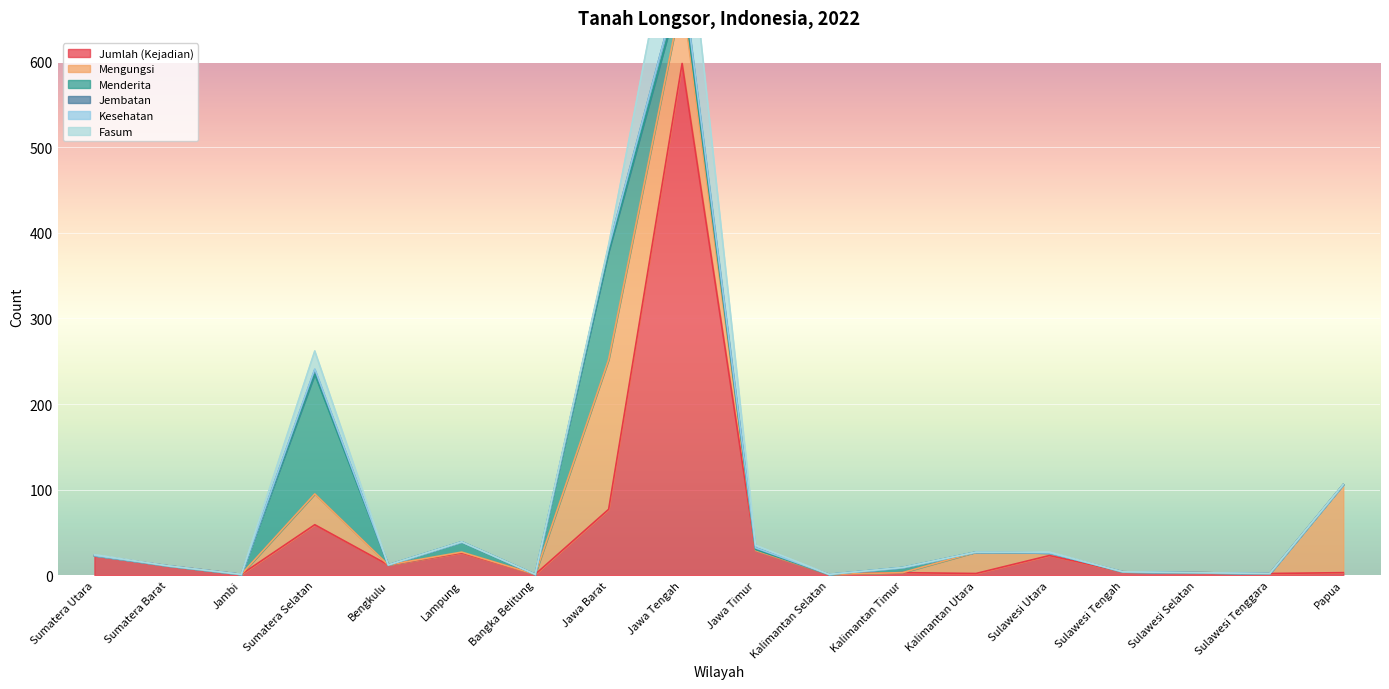

Where is Jembatan nearest to the value 6?

Sumatera Selatan